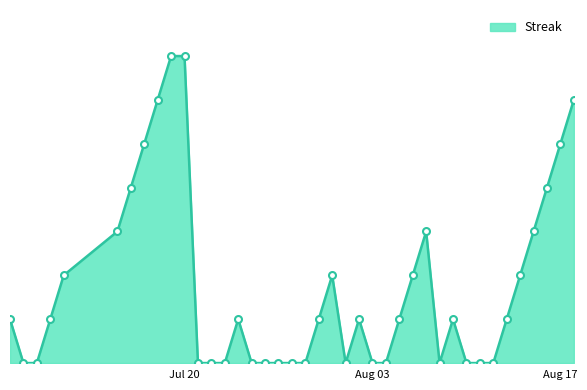

Is this an area chart (filled region under the line)?

Yes